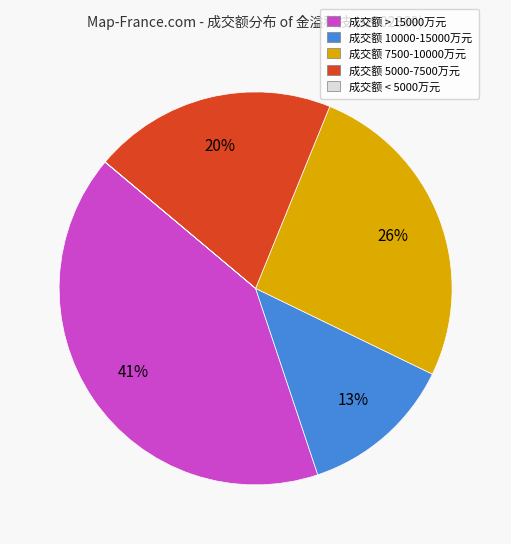

Is there a majority slice in this chart?

No